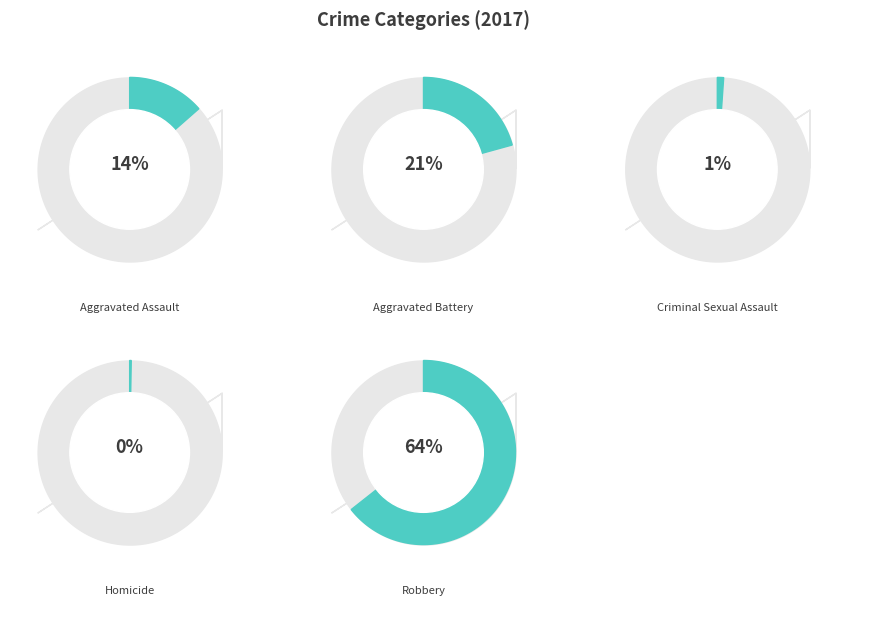

What is the ratio of the value at Aggravated Assault to the value at Aggravated Battery?

0.7